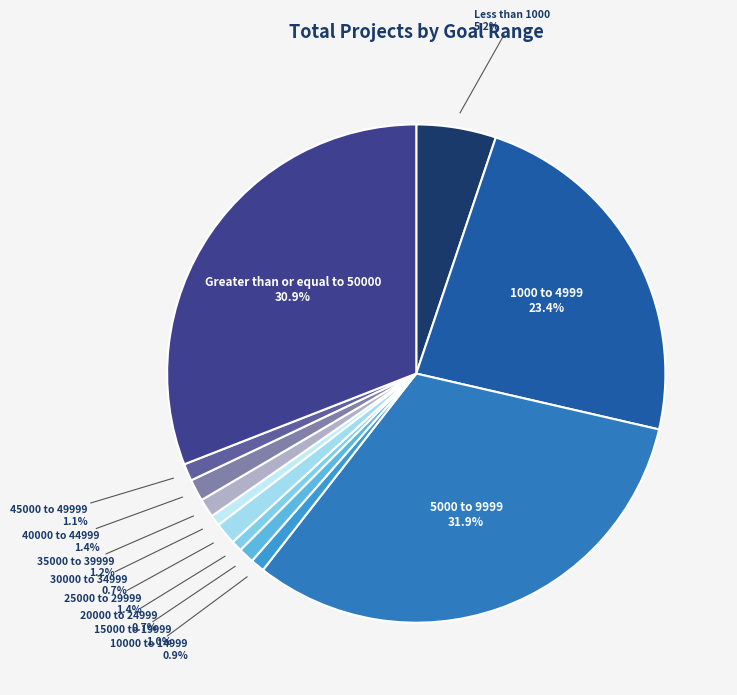

Does any single category account for the majority?

No